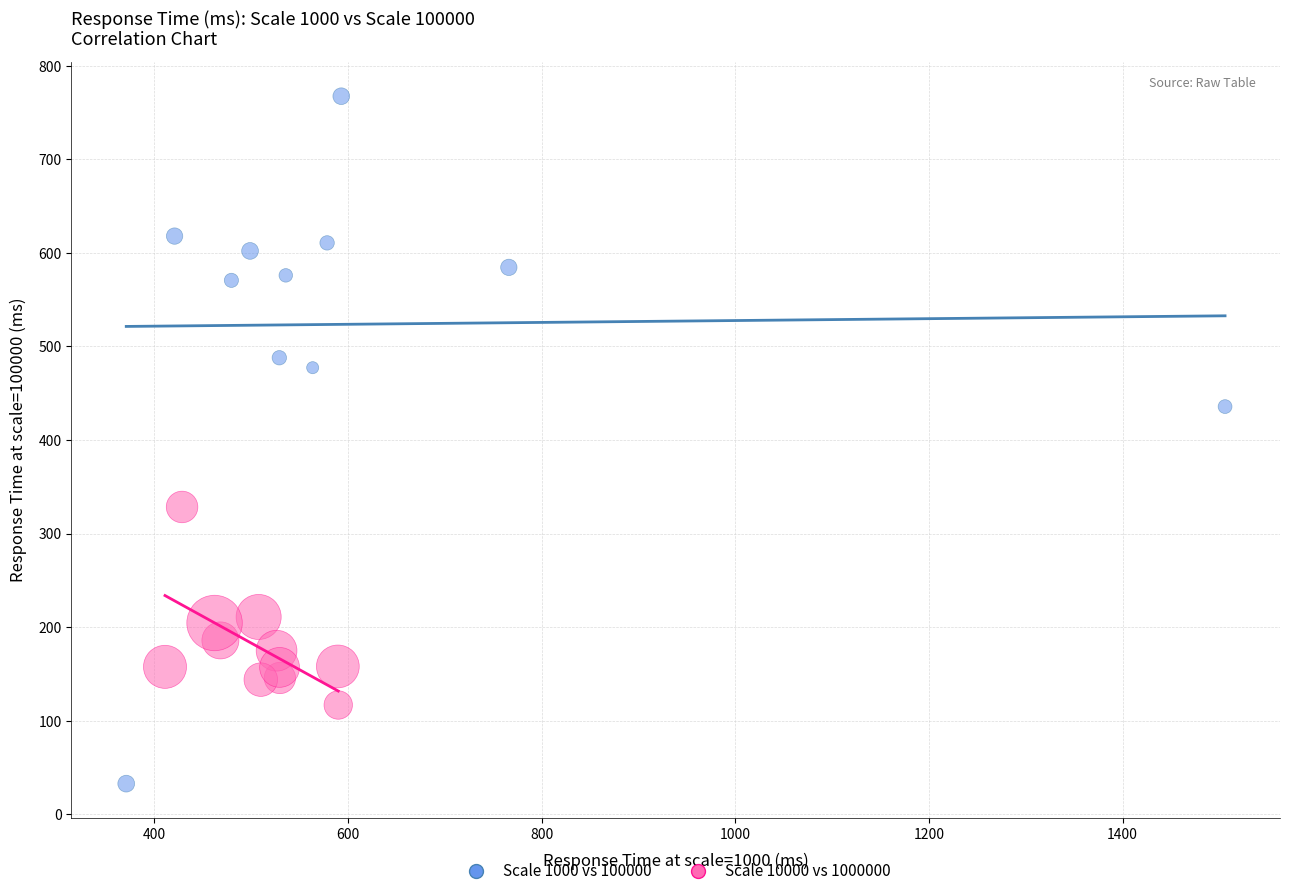

Which series reaches the maximum Y coordinate?

Scale 1000 vs 100000